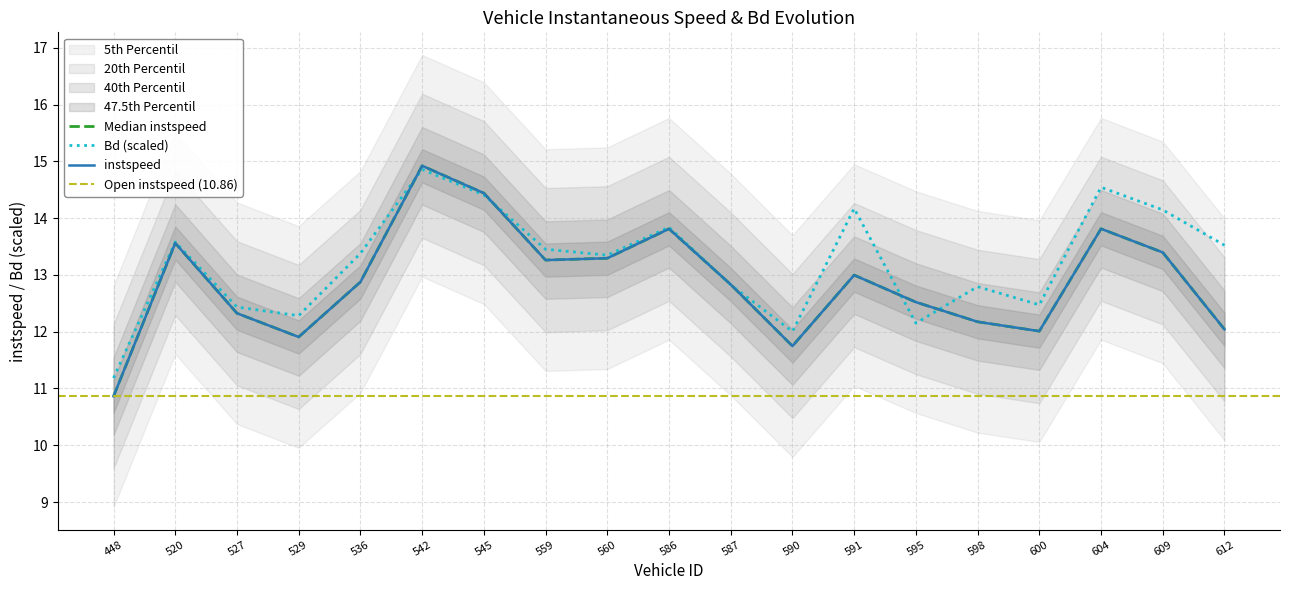

Where is the first local maximum for Bd?

520.0